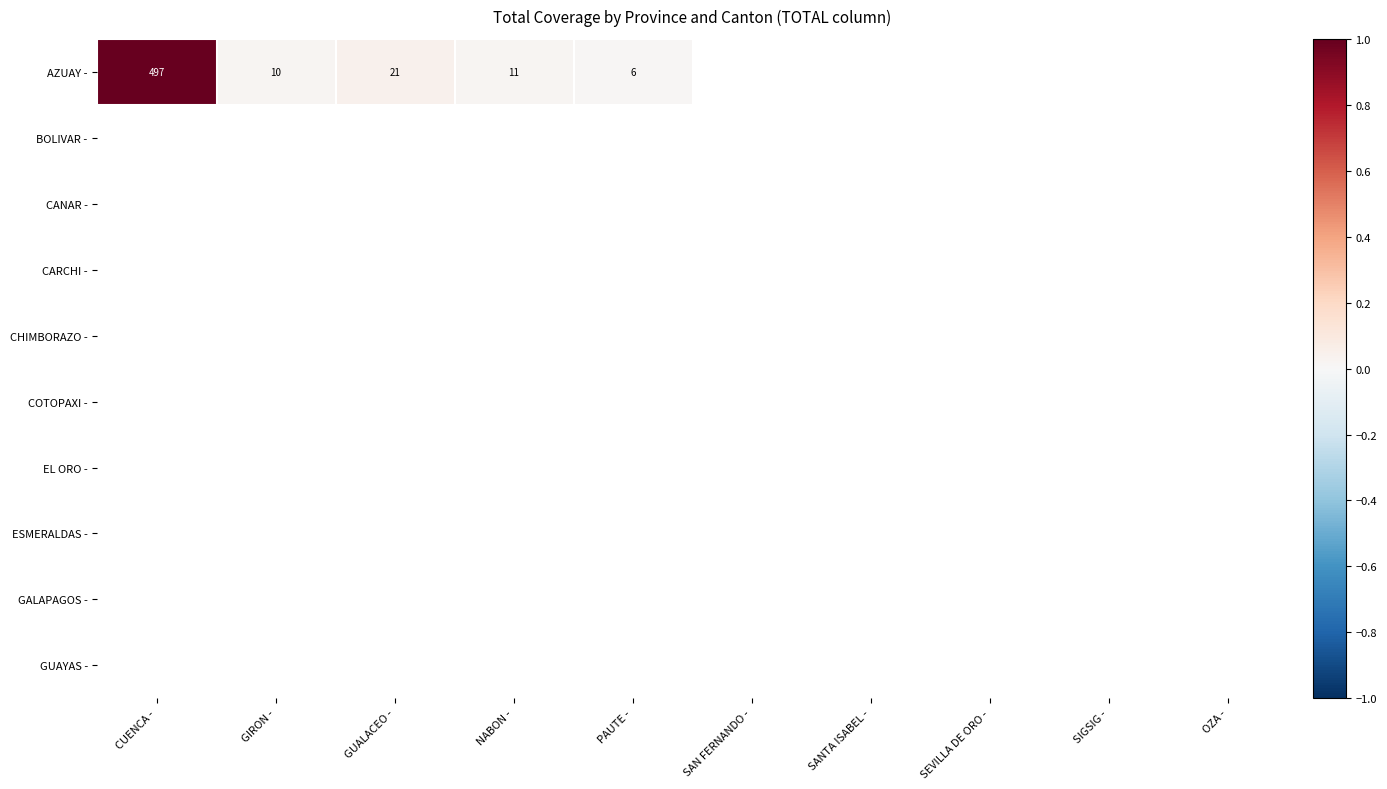

Count the number of data series in this chart.

10